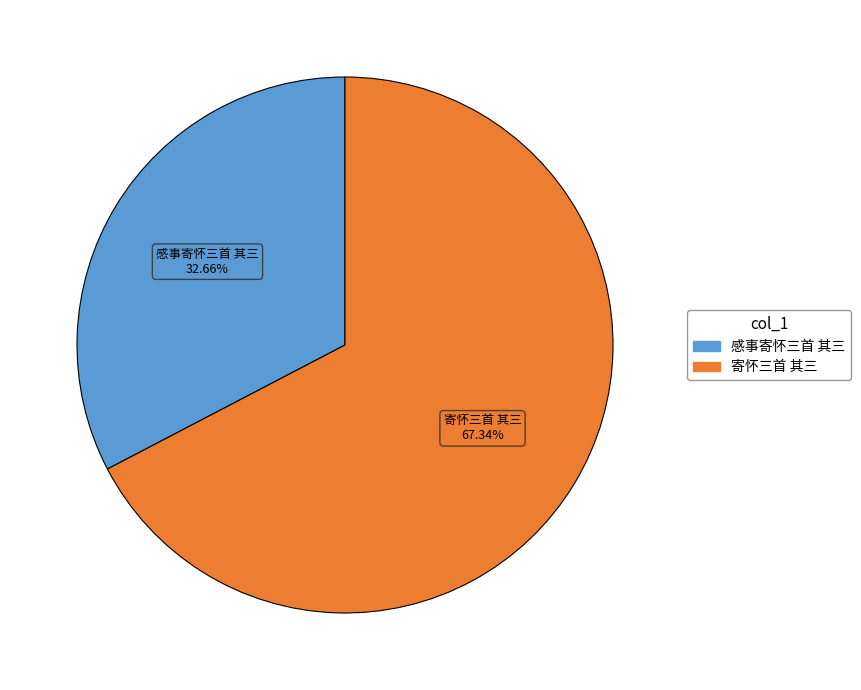

True or false: 寄怀三首 其三 accounts for 67% of the total.

True